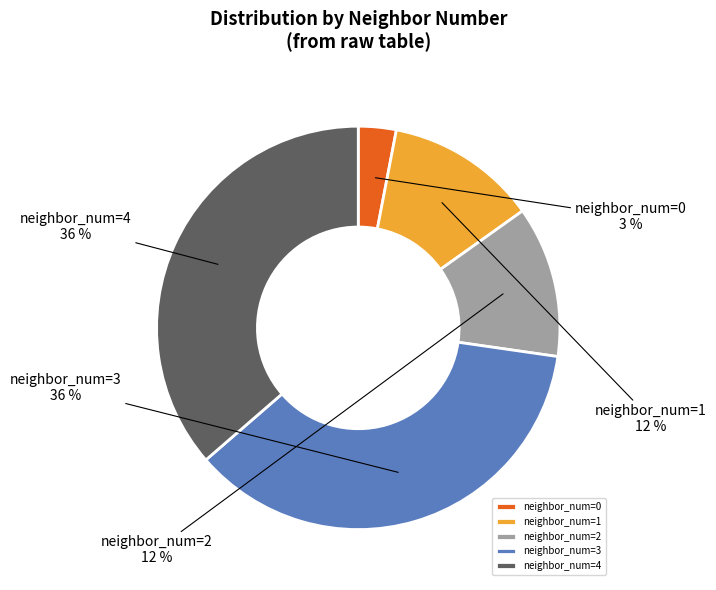

Do neighbor_num=3 and neighbor_num=2 together represent more than half of the pie?

No